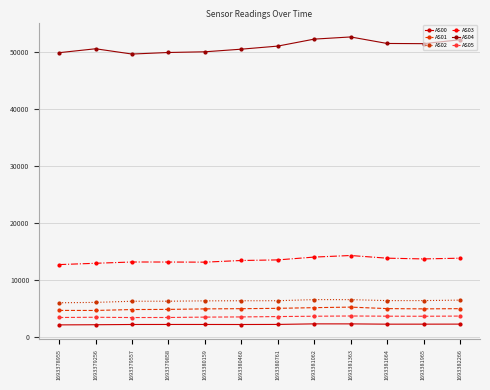

The AS03 series shows 14302 at 1693381363. True or false?

True